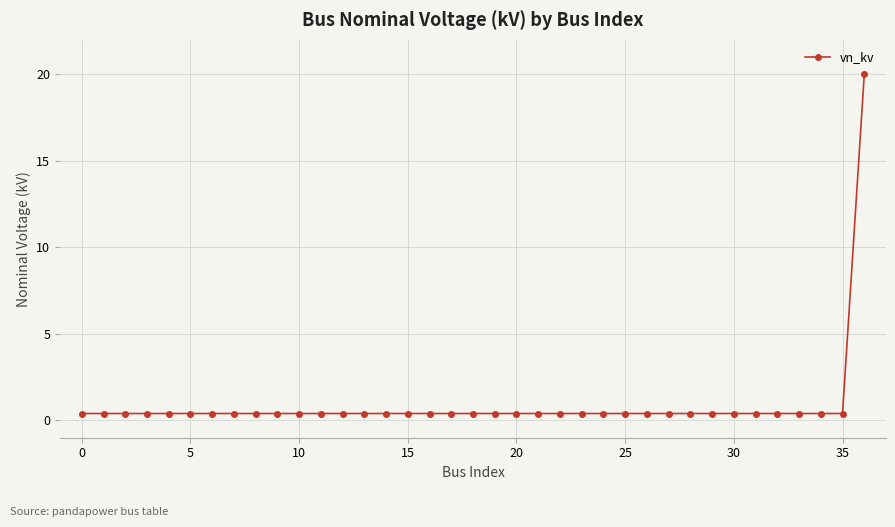

What is the average value?

0.9